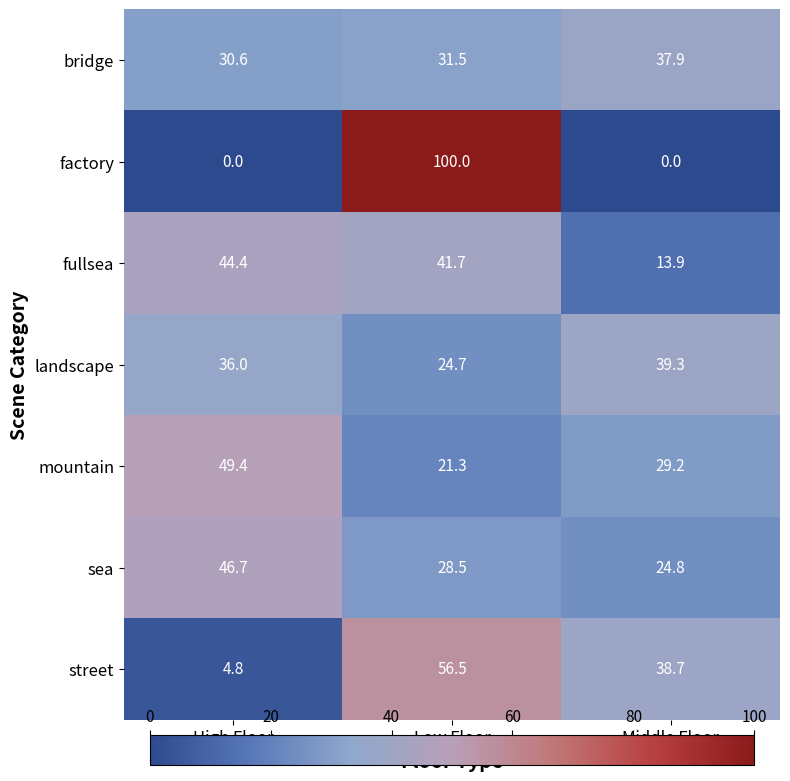

What is the greatest value displayed?

100.0